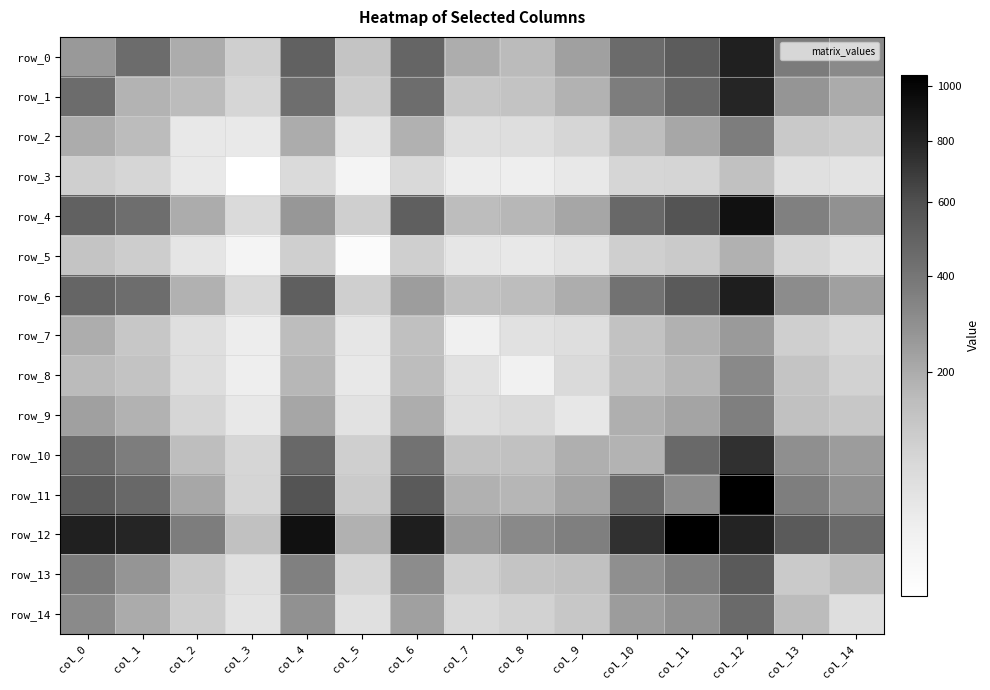

Between col_9 and col_7, which is larger?

col_9